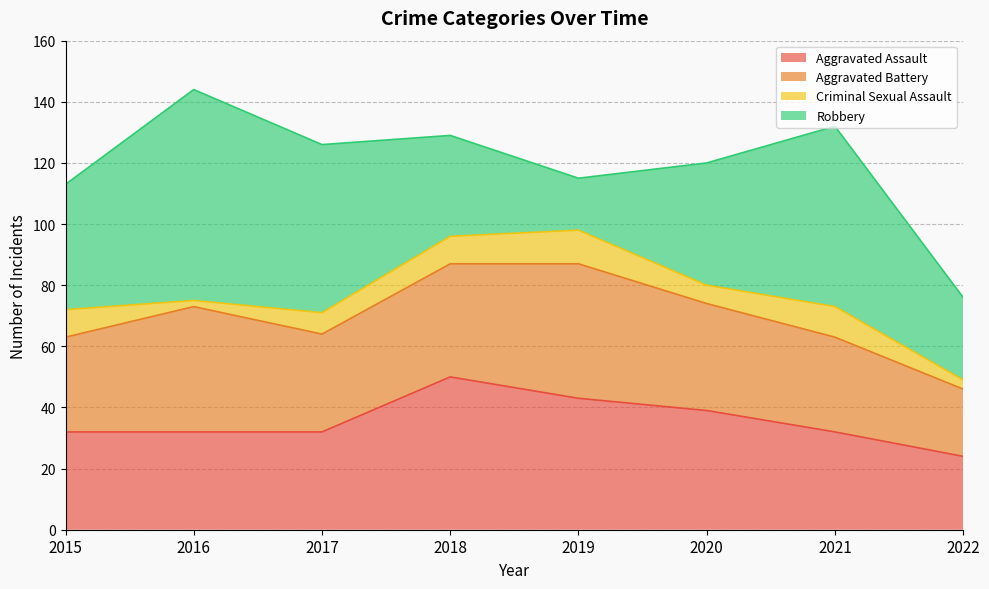

What is the difference between the maximum and minimum values in the Criminal Sexual Assault series?

9